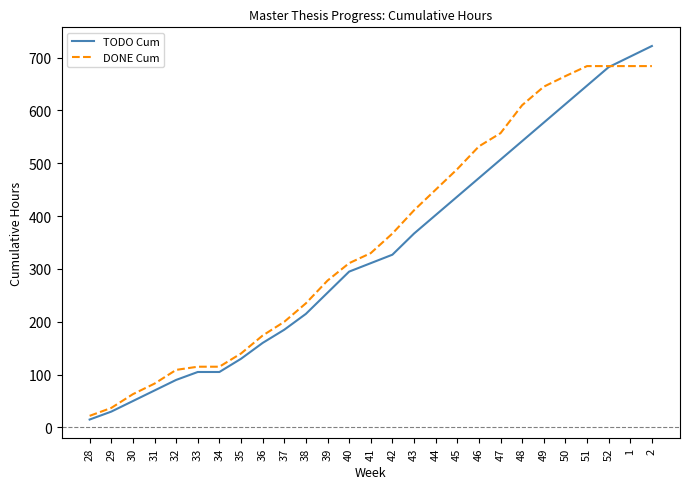

Rank the series by their maximum value, from highest to lowest.

TODO Cum, DONE Cum